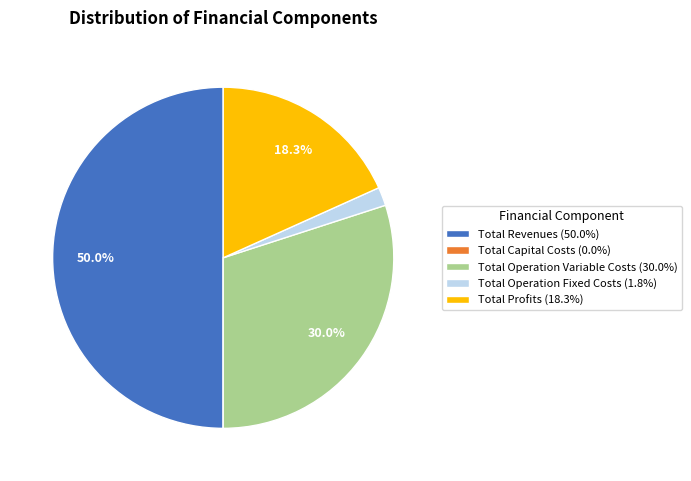

Is Total Operation Fixed Costs (1.8%) the majority of the pie?

No